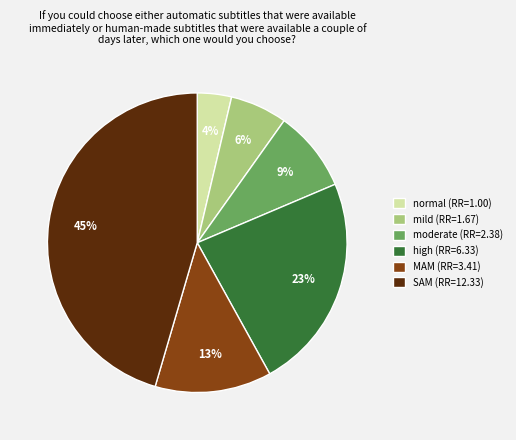

True or false: moderate accounts for 1% of the total.

False